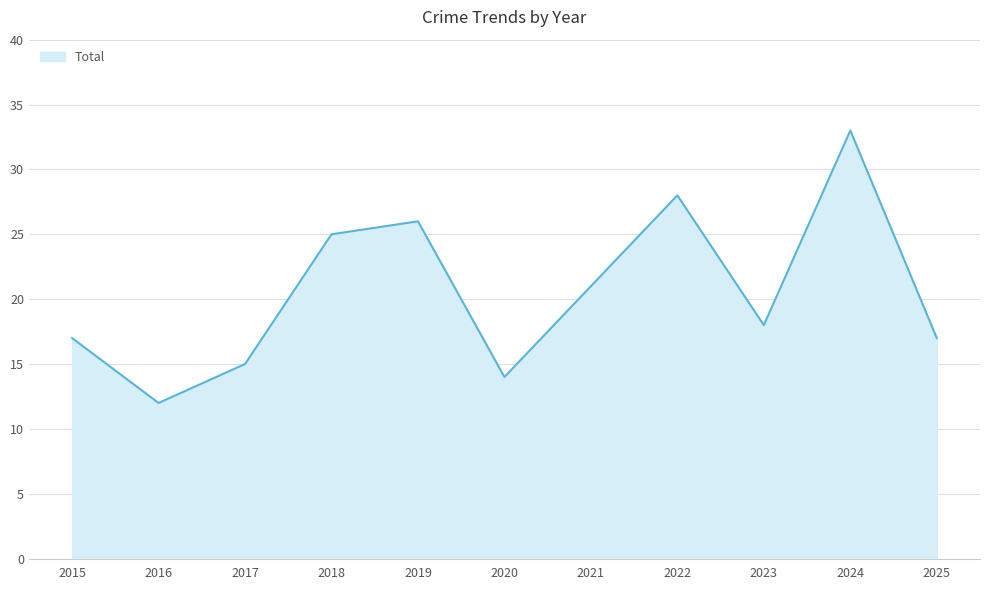

The value at 2019 is 10. True or false?

False